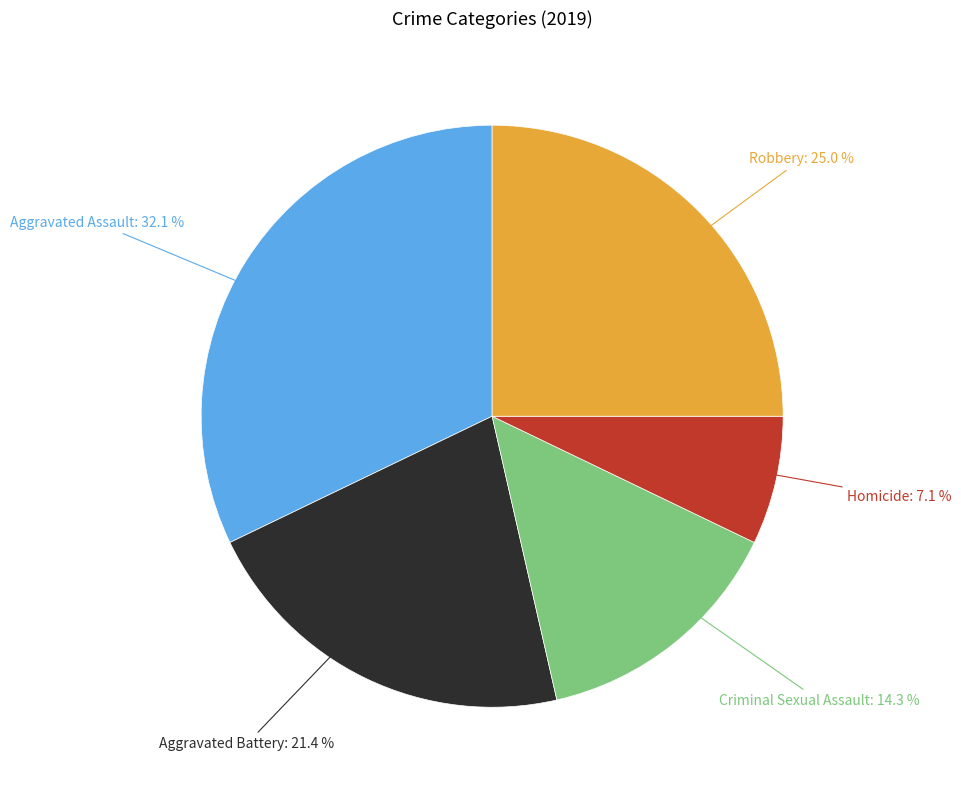

What is the total percentage of Robbery and Homicide?

32.1%